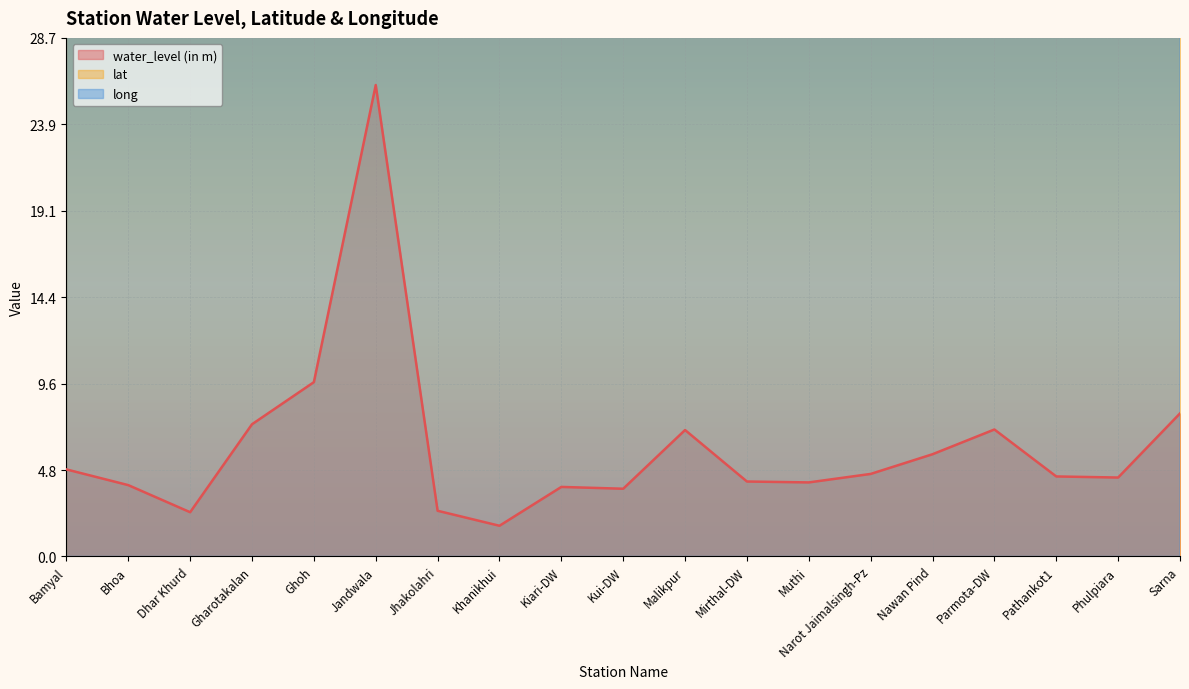

What is the sum of the lat values at Muthi and Gharotakalan?

64.4